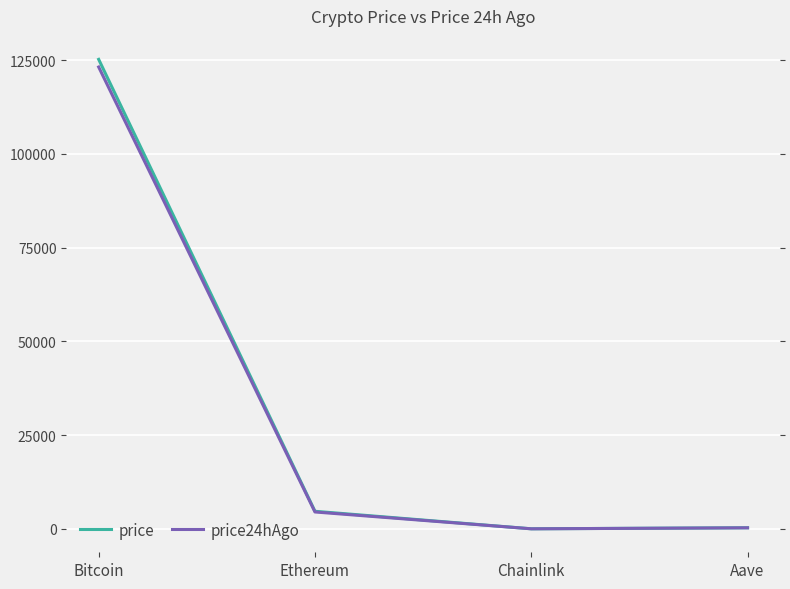

List the series in order of their overall mean, lowest first.

price24hAgo, price